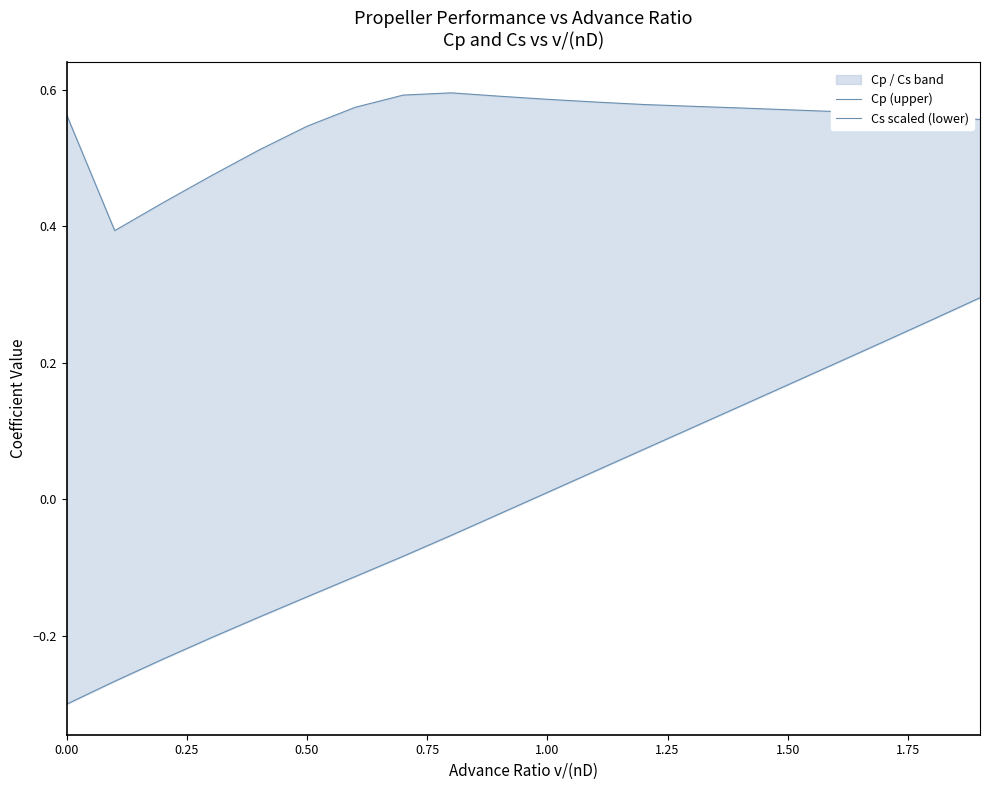

Reading left to right, what are all the values shown in this chart?

Cp (upper): 0.6	0.4	0.4	0.5	0.5	0.5	0.6	0.6	0.6	0.6	0.6	0.6	0.6	0.6	0.6	0.6	0.6	0.6	0.6	0.6
Cs scaled (lower): -0.3	-0.3	-0.2	-0.2	-0.2	-0.1	-0.1	-0.1	-0.1	-0.0	0.0	0.0	0.1	0.1	0.1	0.2	0.2	0.2	0.3	0.3